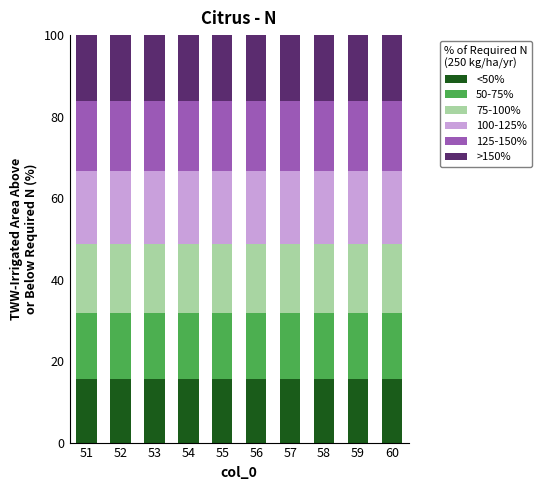

What is the lowest value of the <50% series?

15.5